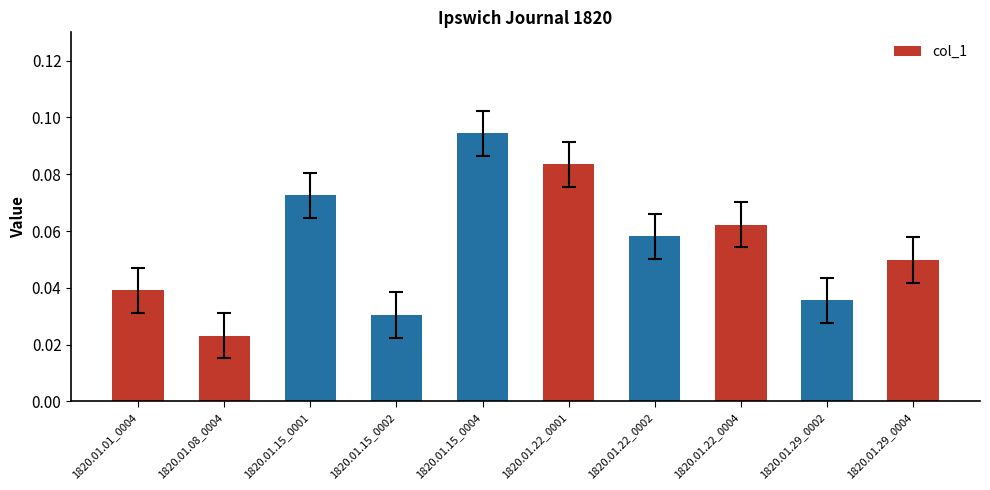

List the labels in order of value, largest first.

1820.01.15_0004, 1820.01.22_0001, 1820.01.15_0001, 1820.01.22_0004, 1820.01.22_0002, 1820.01.29_0004, 1820.01.01_0004, 1820.01.29_0002, 1820.01.15_0002, 1820.01.08_0004